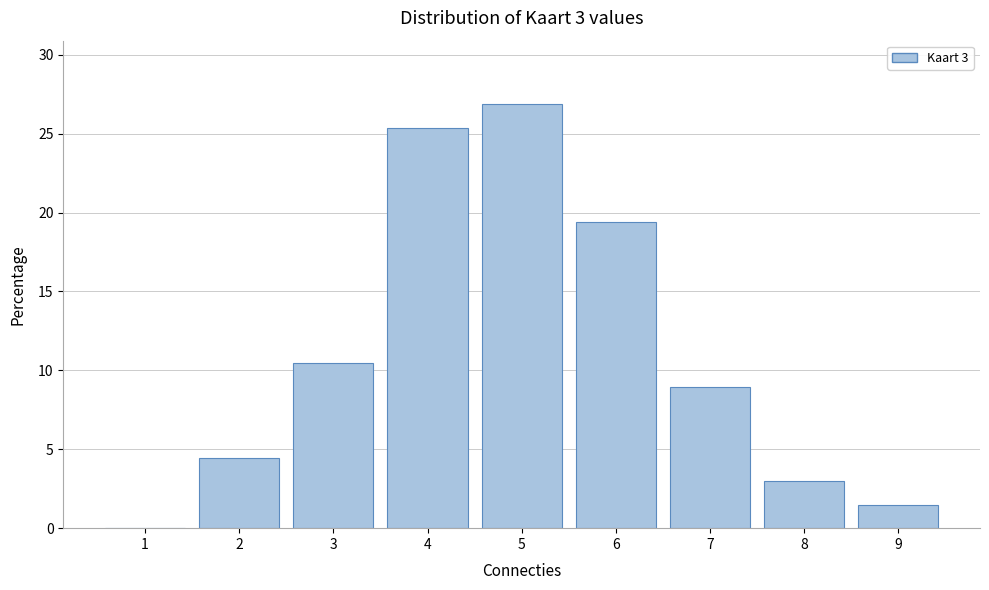

Reading left to right, what are all the values shown in this chart?

1=0.0	2=4.5	3=10.4	4=25.4	5=26.9	6=19.4	7=9.0	8=3.0	9=1.5